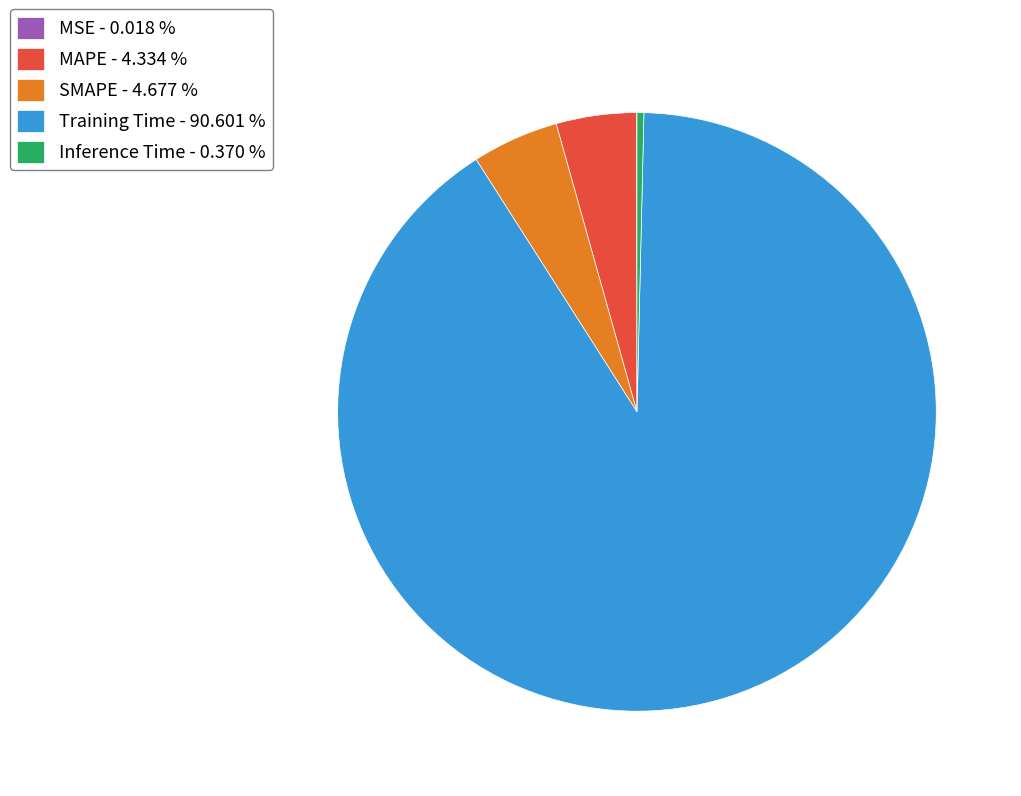

Do Inference Time - 0.370 % and Training Time - 90.601 % together represent more than half of the pie?

Yes